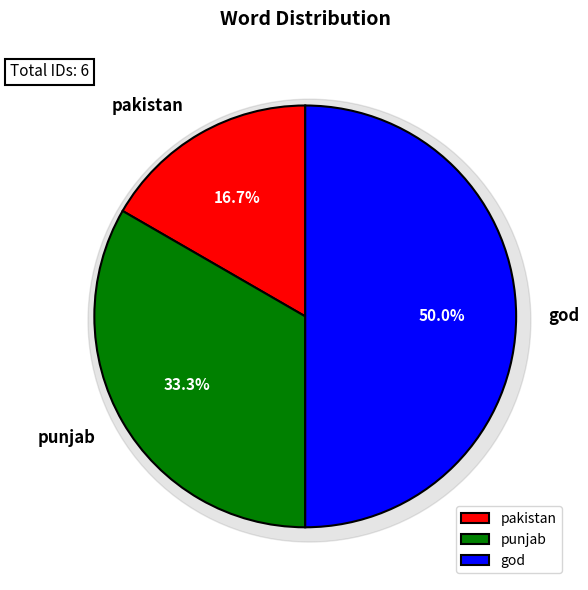

Is it true that god is 50% of the pie?

True